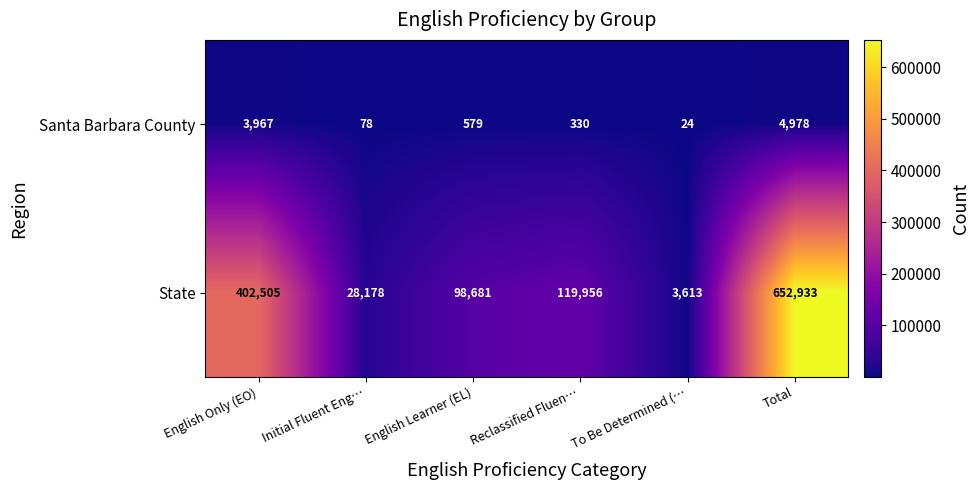

At which label does State first exceed 119956?

English Only (EO)